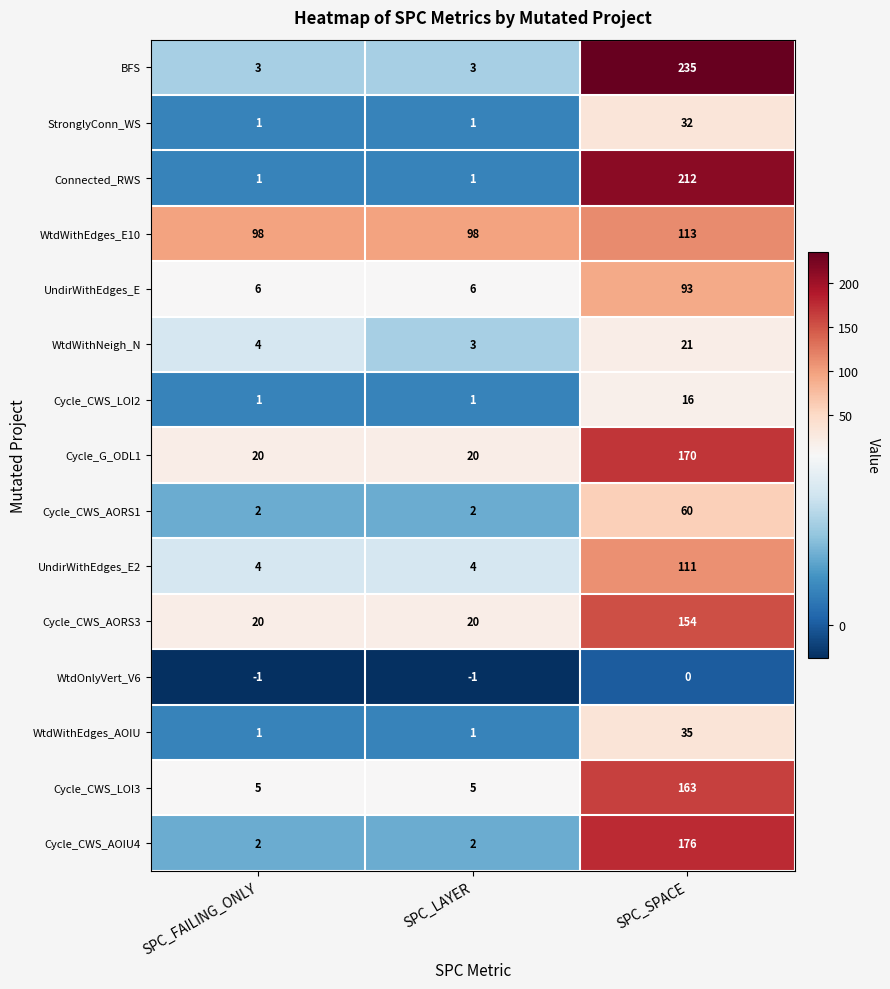

How many Cycle_CWS_LOI3 values are between 5 and 163?

3